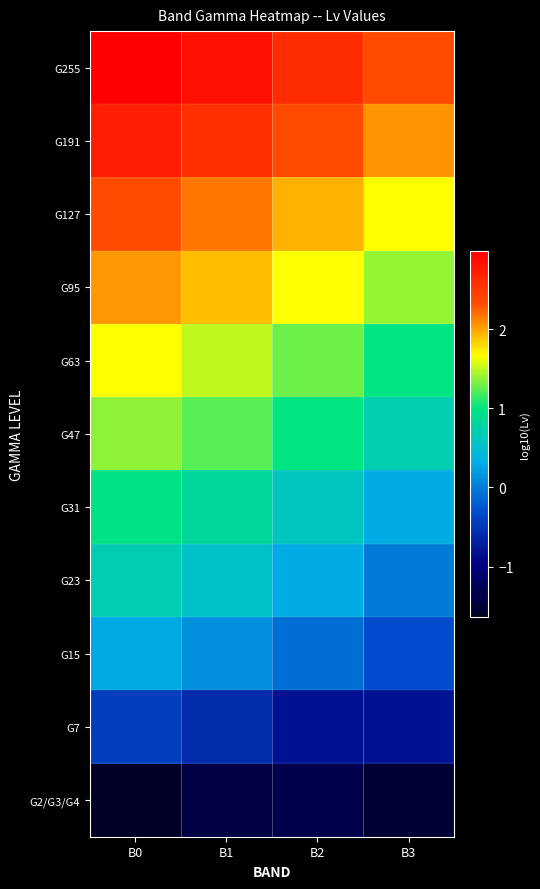

Reading left to right, transcribe all the data shown in this chart.

G255: B0=3.0	B1=2.8	B2=2.6	B3=2.3
G191: B0=2.7	B1=2.6	B2=2.3	B3=2.1
G127: B0=2.3	B1=2.2	B2=1.9	B3=1.7
G95: B0=2.0	B1=1.9	B2=1.7	B3=1.4
G63: B0=1.7	B1=1.5	B2=1.3	B3=1.0
G47: B0=1.4	B1=1.2	B2=1.0	B3=0.7
G31: B0=1.0	B1=0.8	B2=0.6	B3=0.3
G23: B0=0.7	B1=0.5	B2=0.3	B3=0.0
G15: B0=0.3	B1=0.1	B2=-0.1	B3=-0.3
G7: B0=-0.4	B1=-0.6	B2=-0.8	B3=-0.8
G2/G3/G4: B0=-1.6	B1=-1.4	B2=-1.4	B3=-1.5